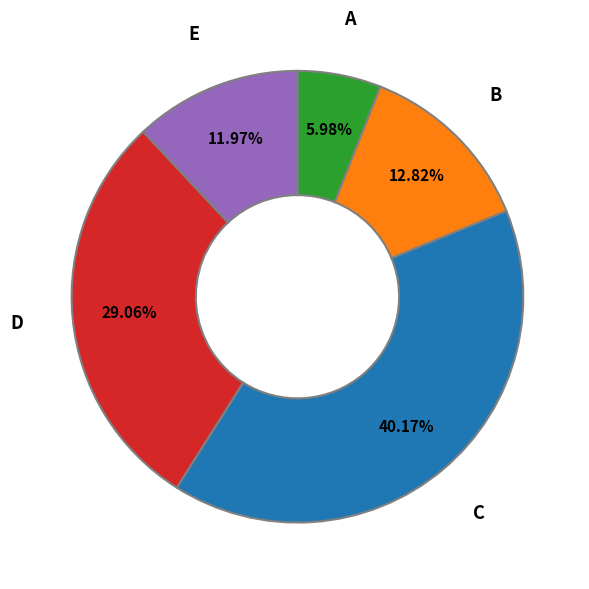

Between C and B, which is larger?

C